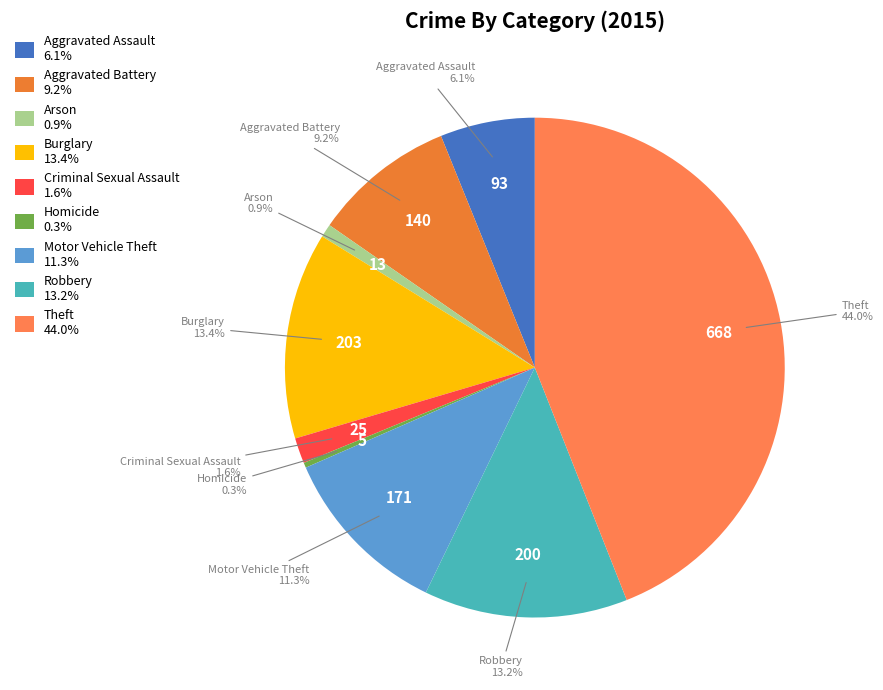

The Robbery slice represents 13% of the pie. True or false?

True